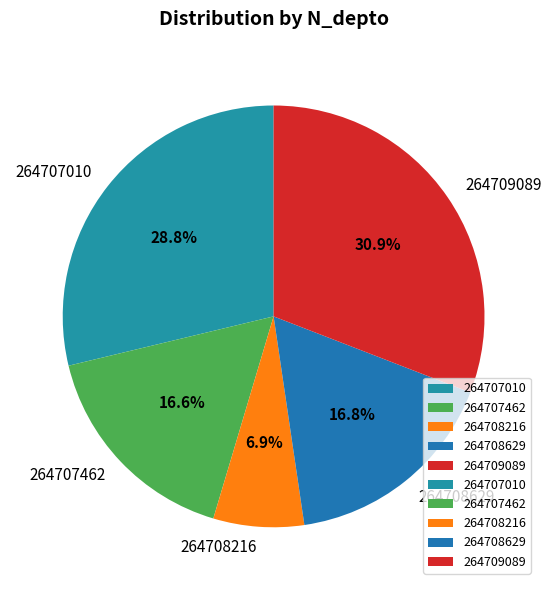

The 264707462 slice represents 17% of the pie. True or false?

True